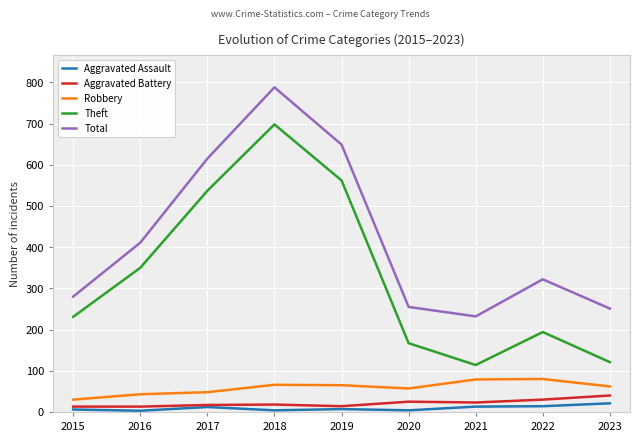

What are all the series names shown in the legend?

Aggravated Assault, Aggravated Battery, Robbery, Theft, Total